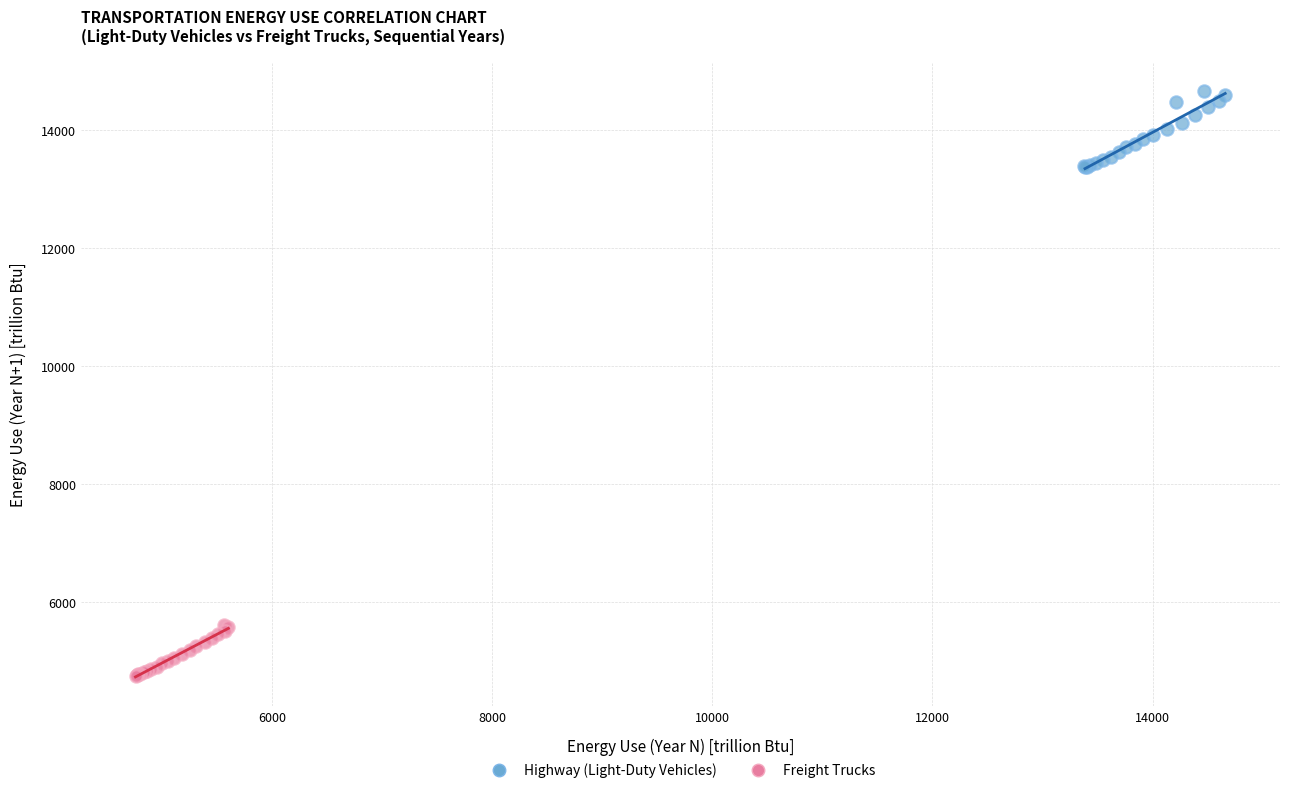

Which series contains the highest Y value?

Highway (Light-Duty Vehicles)